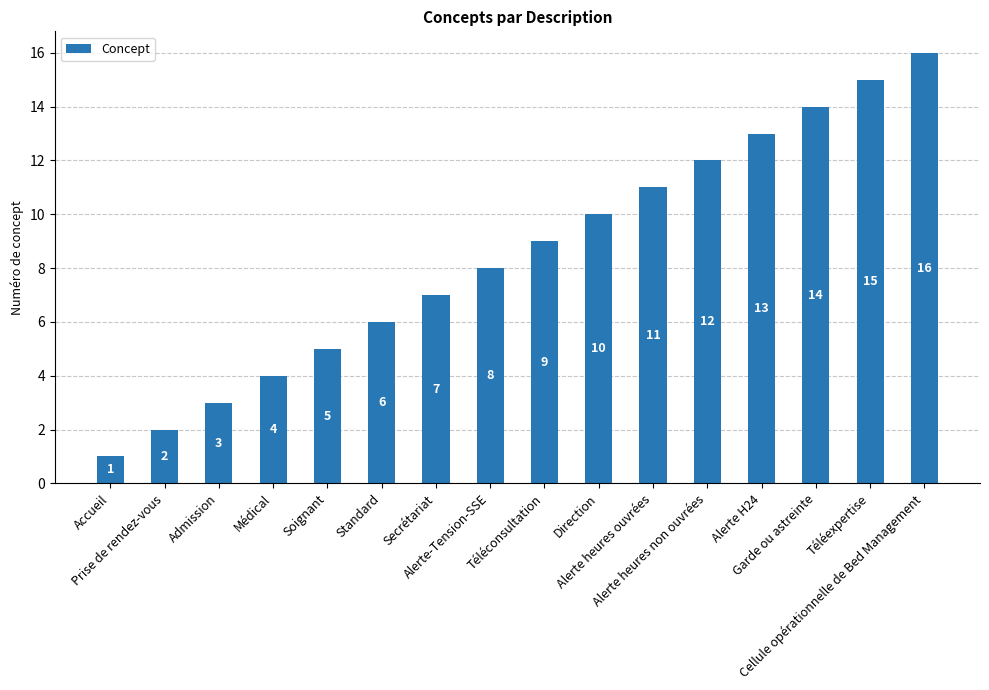

What is the maximum value shown in the chart?

16